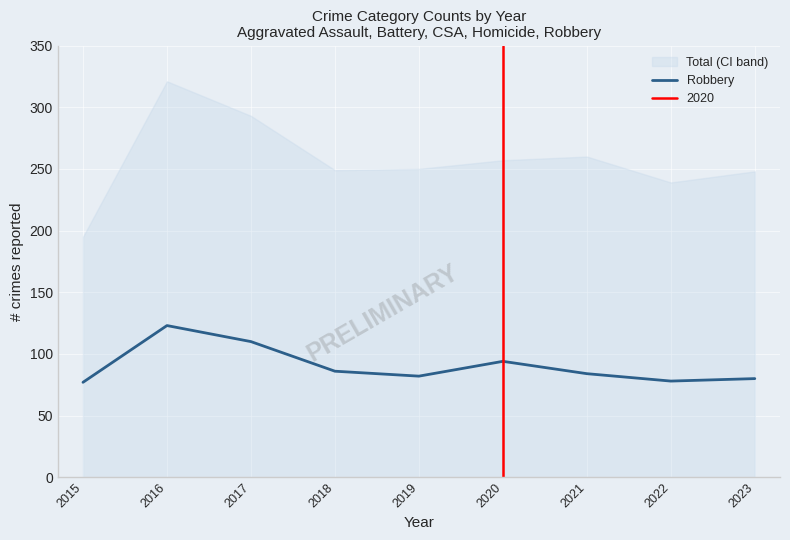

What is the difference between the maximum and minimum values?

46